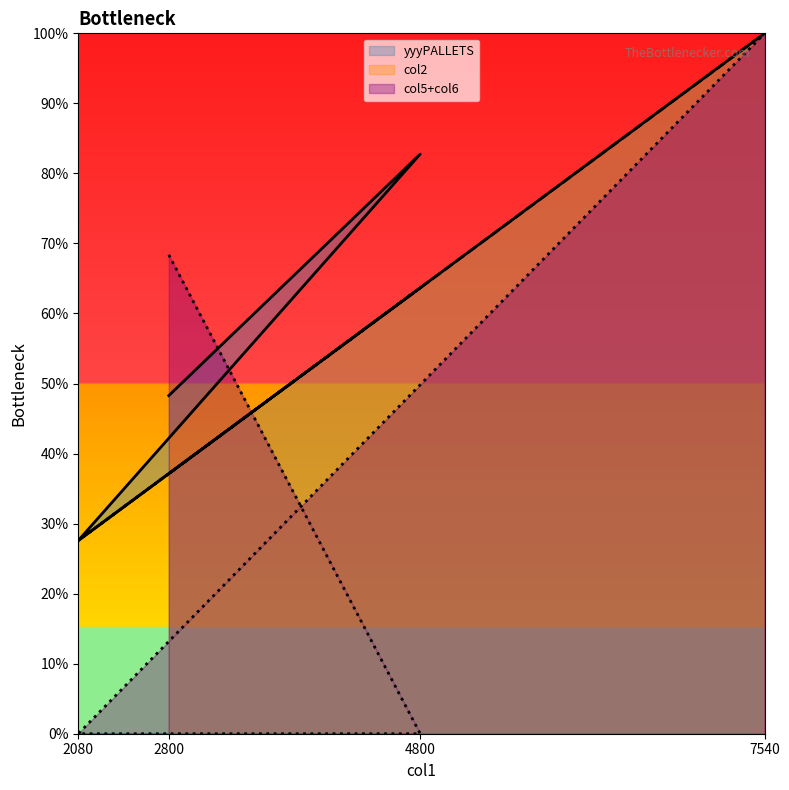

What is the difference between the col6 values at 7540 and 2080?

1.0